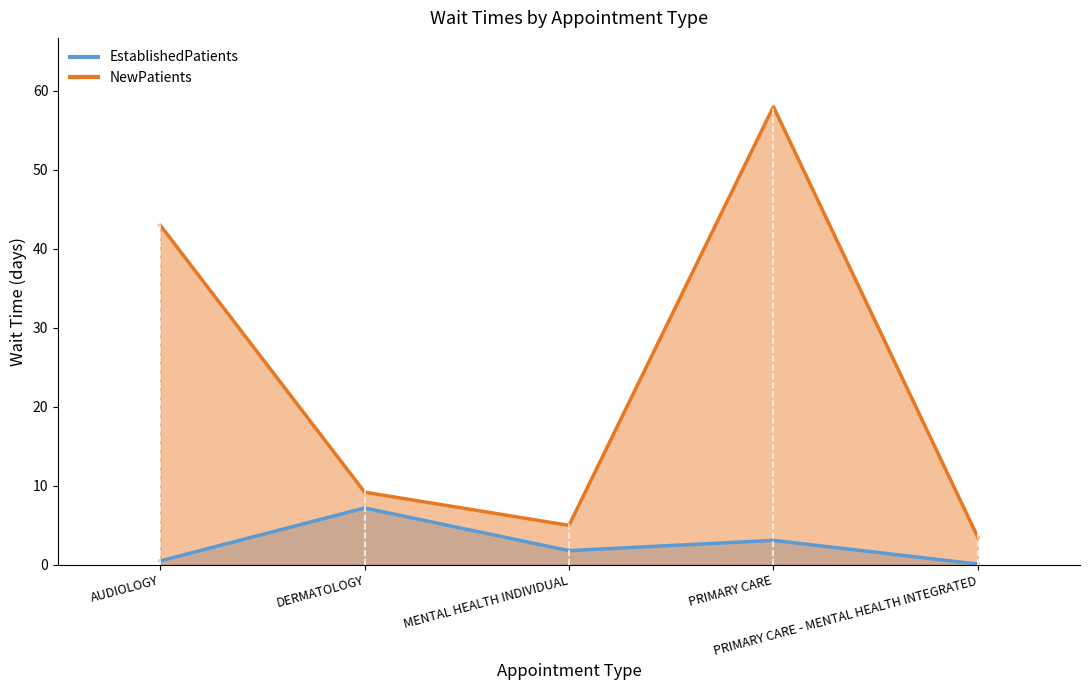

Reading right to left, list all the values displayed in this chart.

EstablishedPatients: 0.1	3.1	1.8	7.2	0.5
NewPatients: 3.5	58.0	5.0	9.2	43.0